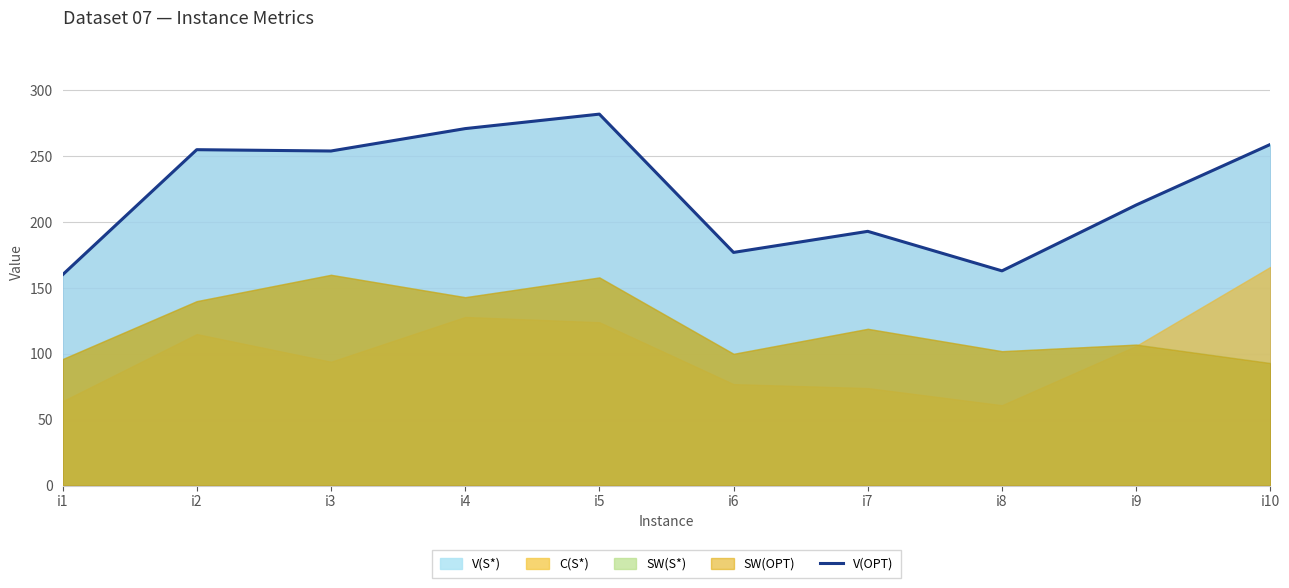

How many lines are shown in the chart?

1